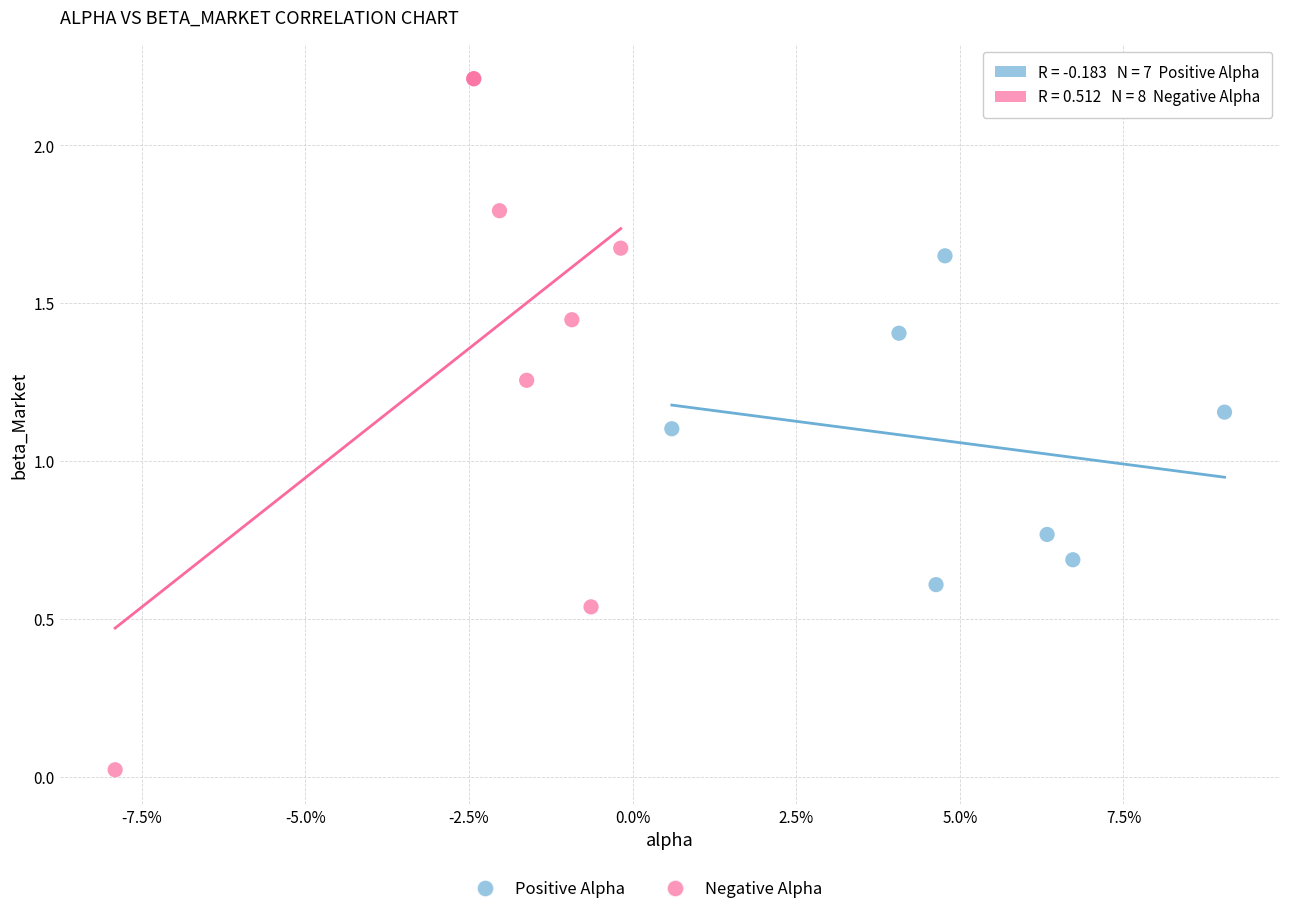

Which series reaches the minimum Y coordinate?

Negative Alpha